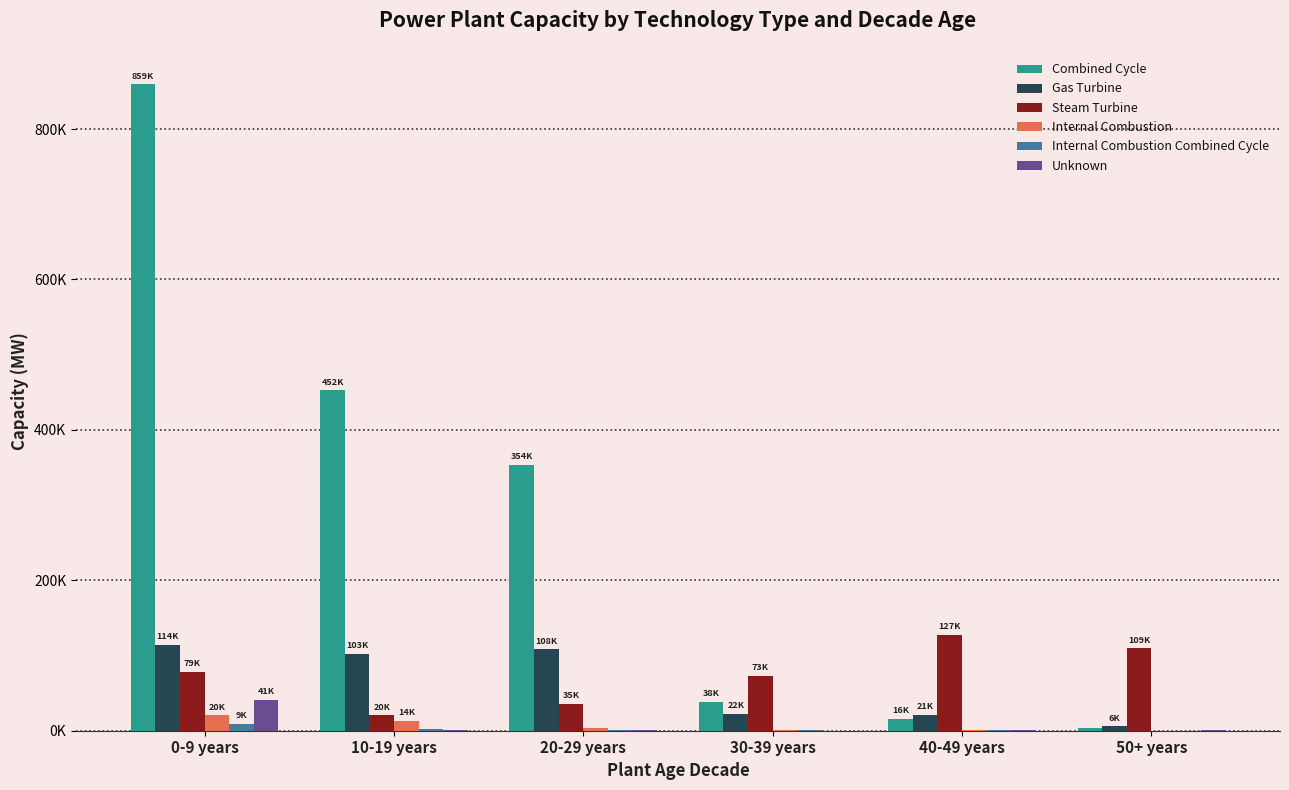

Are the bars grouped side by side (vs. stacked)?

Yes